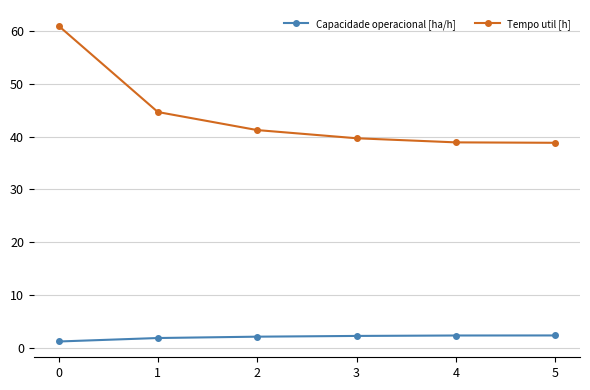

Rank the series by their average value, from highest to lowest.

Tempo util [h], Capacidade operacional [ha/h]